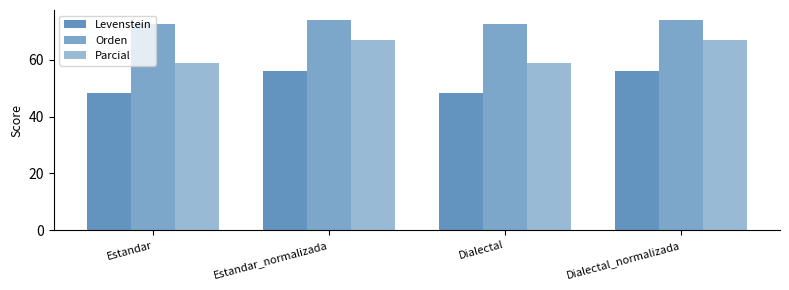

What is the difference between the maximum and minimum values in the Parcial series?

8.2